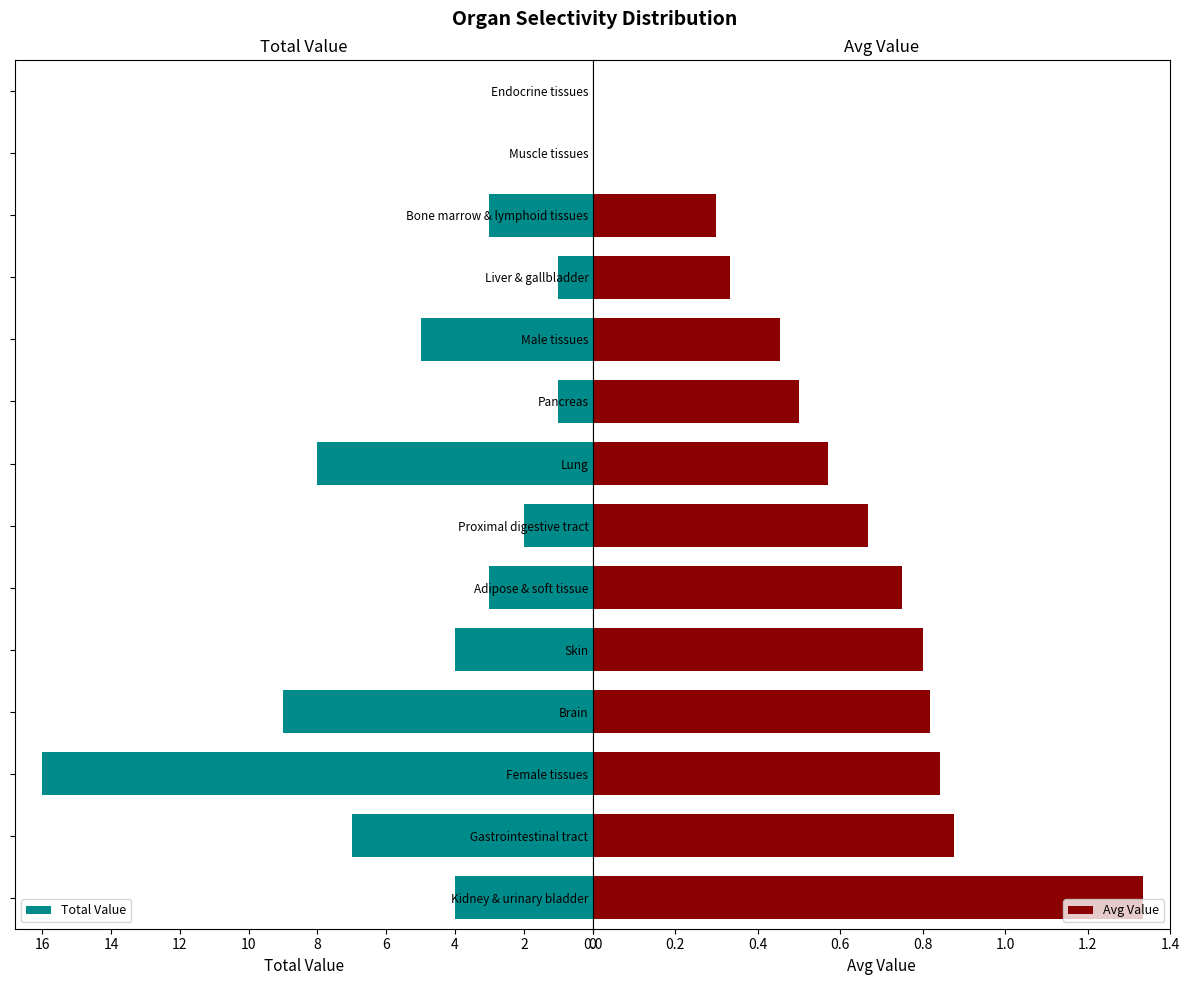

What is the sum of all Total Value values?

63